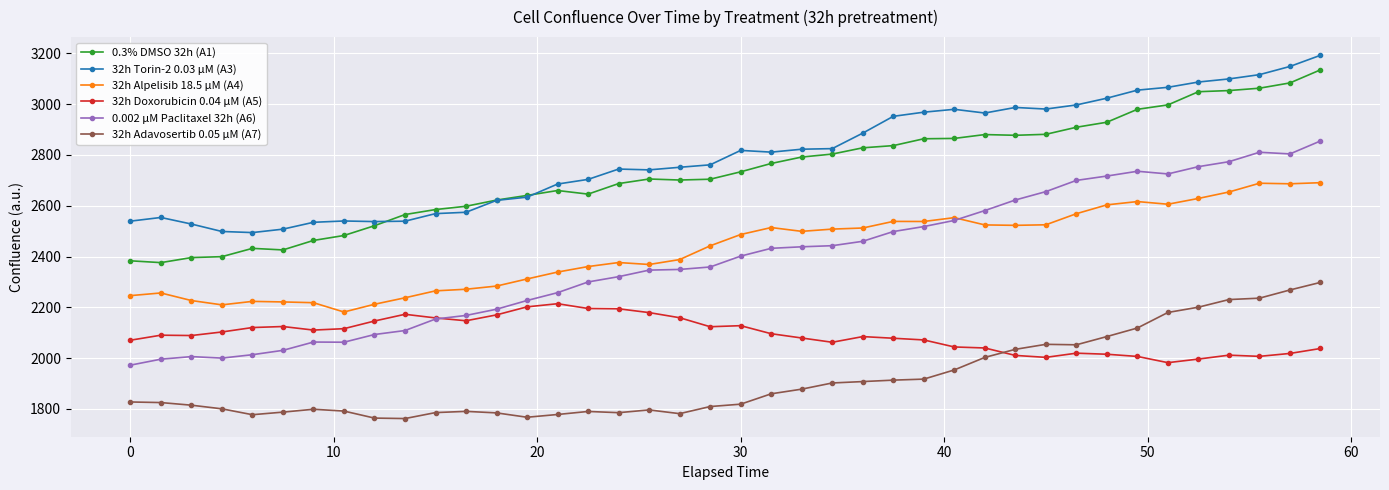

Which series has the largest total across all categories?

32h Torin-2 0.03 µM (A3)